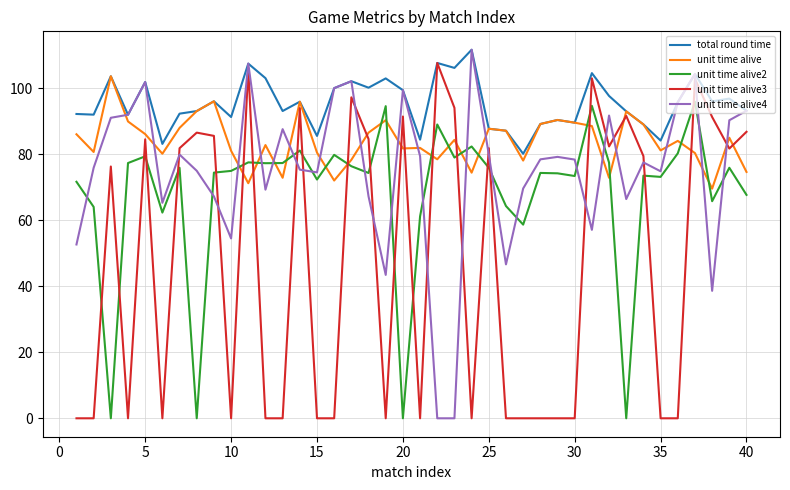

What is the greatest value displayed?

111.7